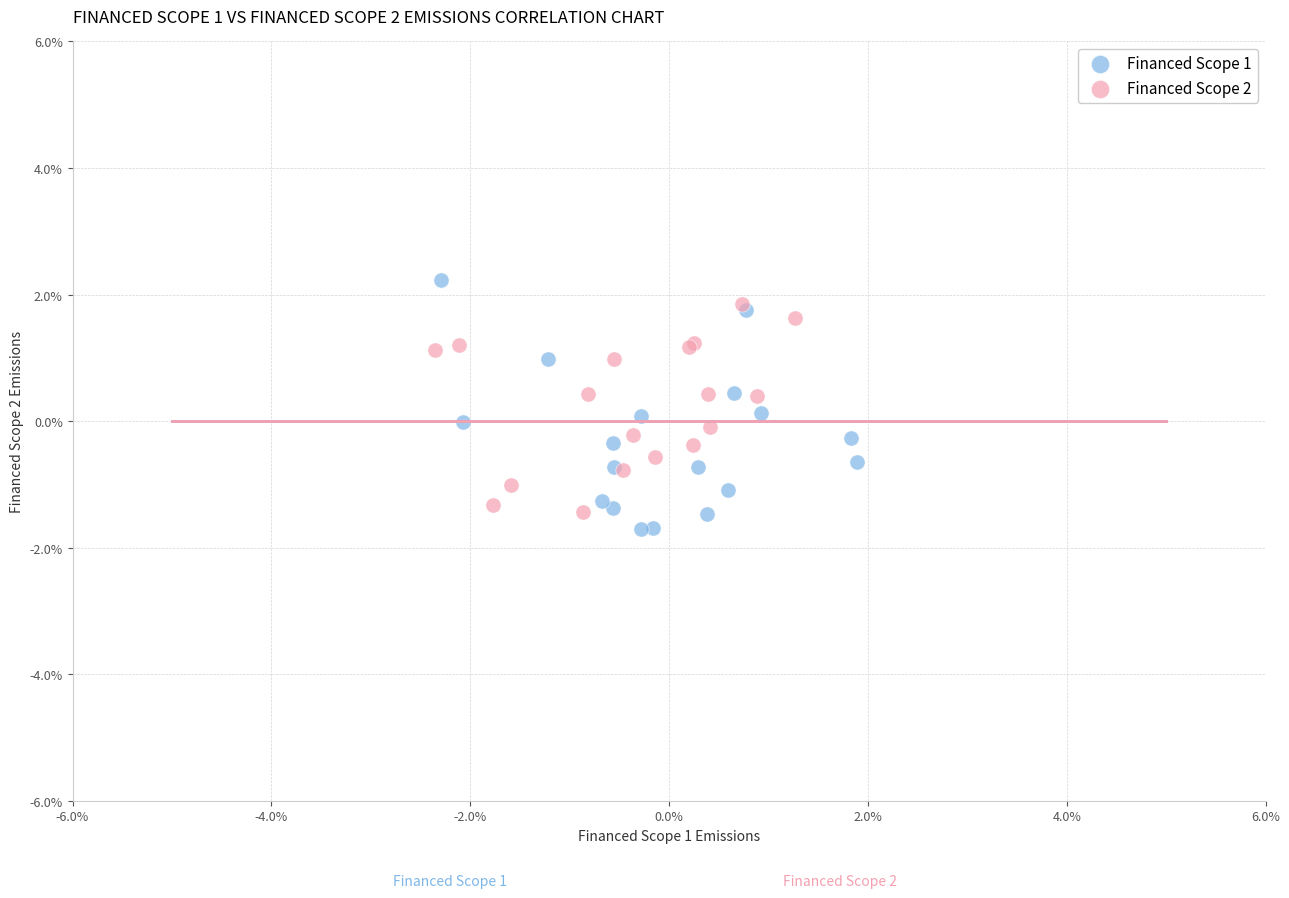

Which series has the widest spread of Y values?

Financed Scope 1